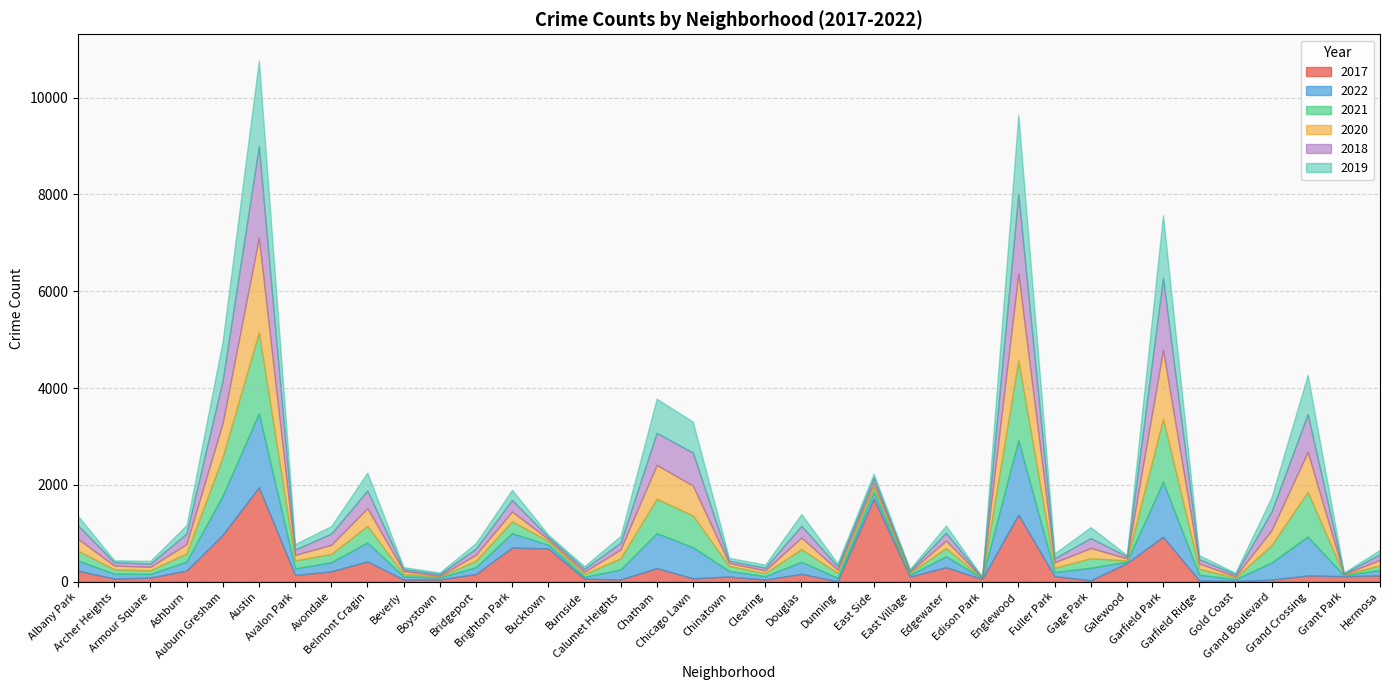

Rank the series by their maximum value, from lowest to highest.

2022, 2021, 2019, 2018, 2017, 2020